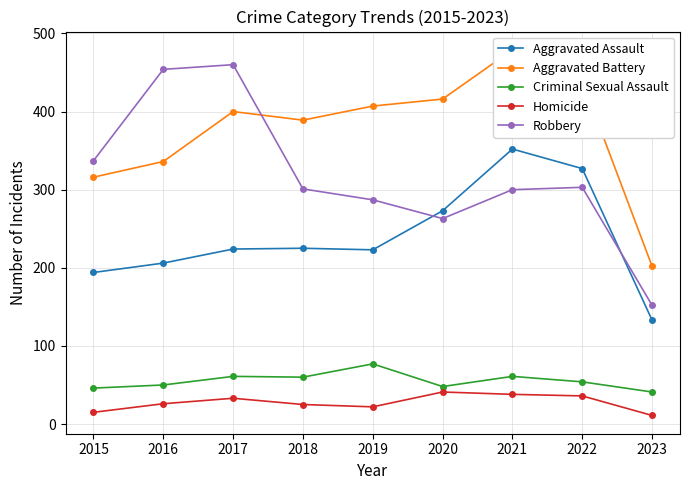

Does the chart have visible grid lines?

Yes